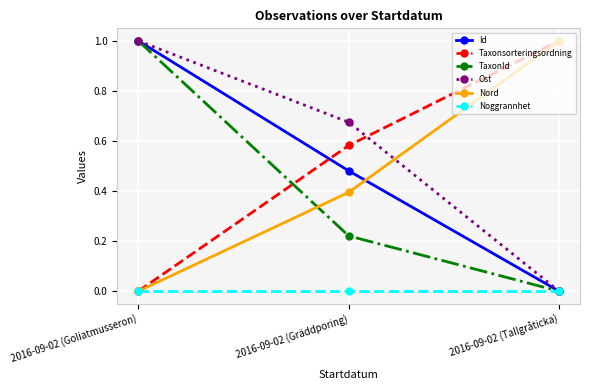

Does the chart have visible grid lines?

Yes